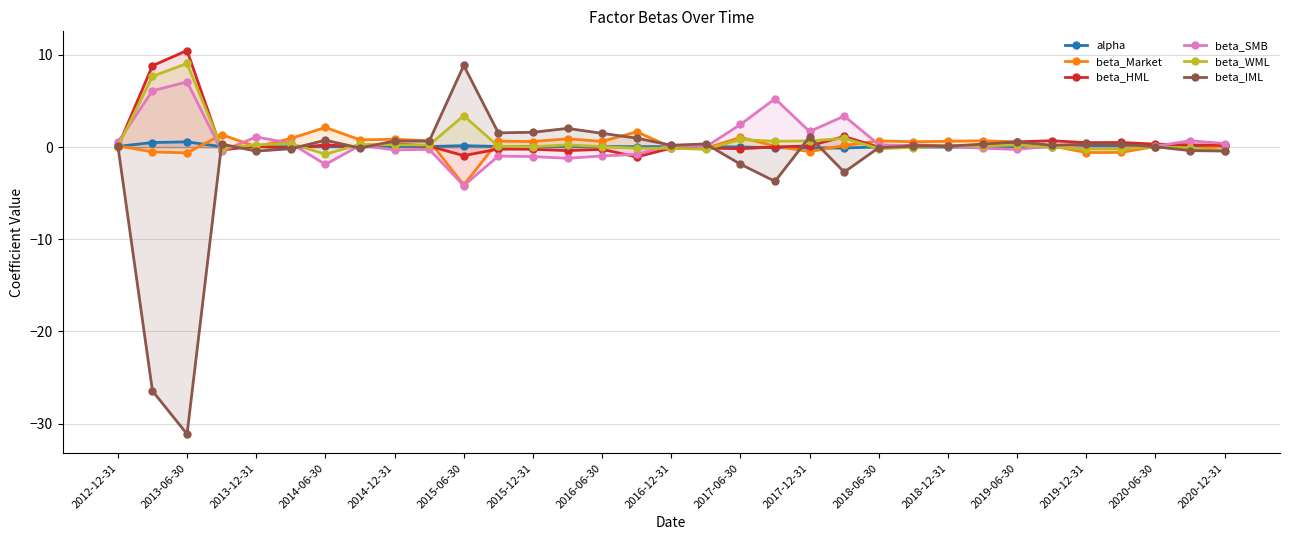

Read the beta_SMB value at 2019-12-31.

-0.1